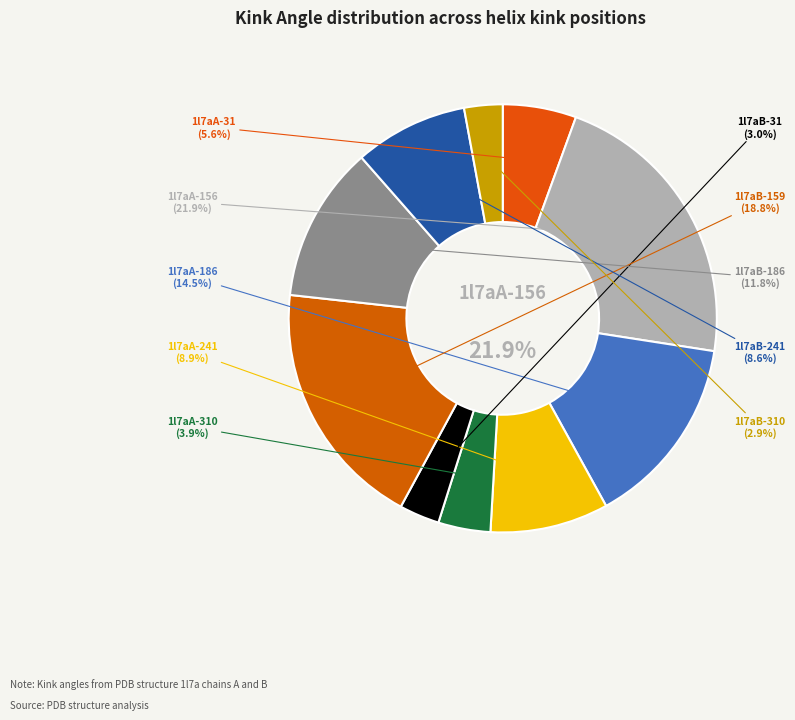

To the nearest percent, what is the difference between the 1l7aB-186 and 1l7aA-186 slice percentages?

3%